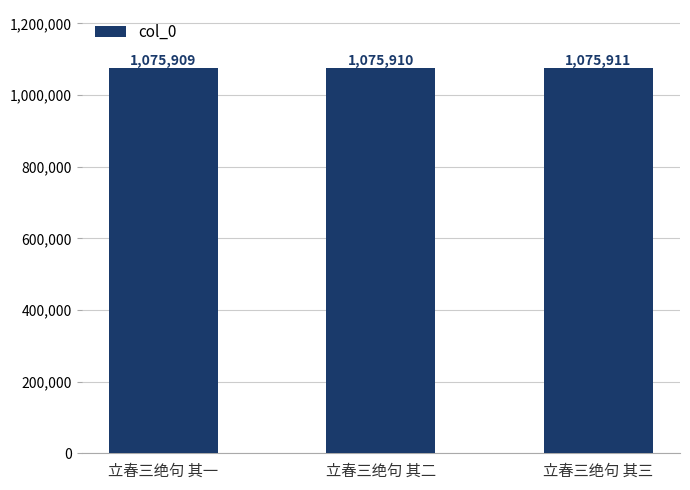

What position from the right is 立春三绝句 其三?

1